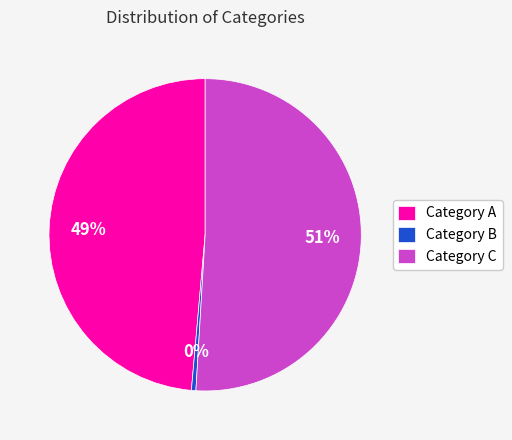

To the nearest percent, what is the average slice percentage?

33%